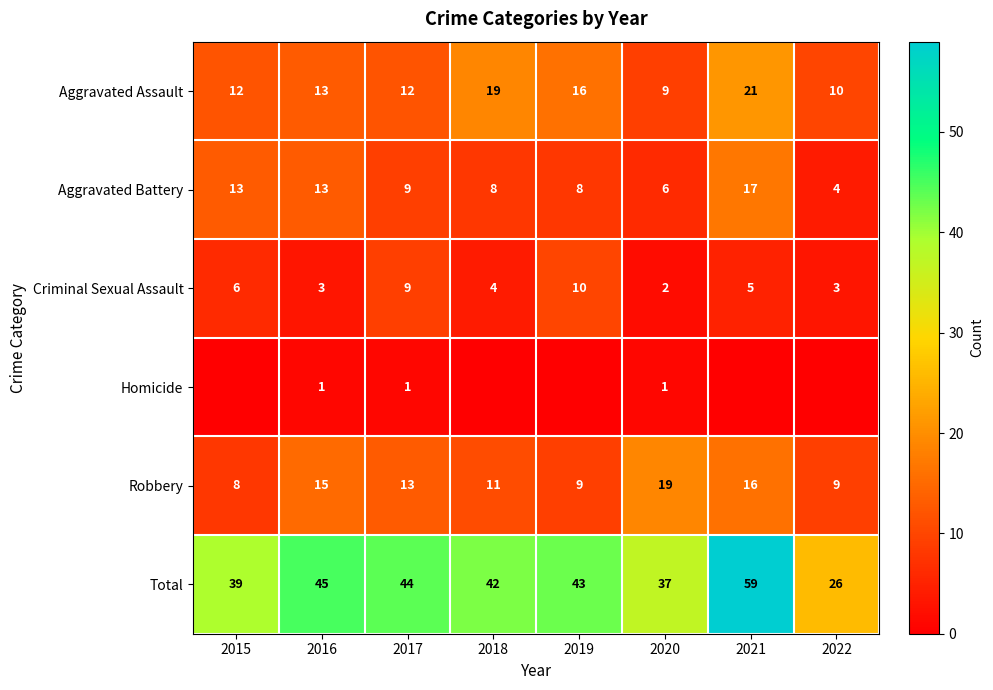

At which category is the sum across all series the highest?

2021